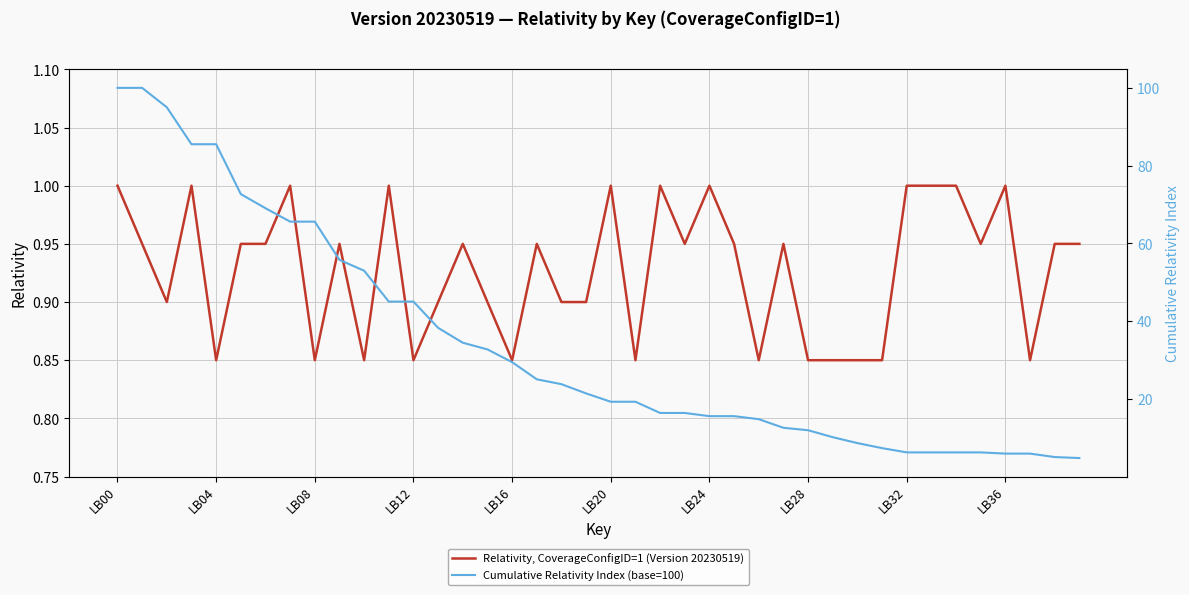

The value of Cumulative Relativity Index (base=100) at 11 is 45.0. True or false?

True